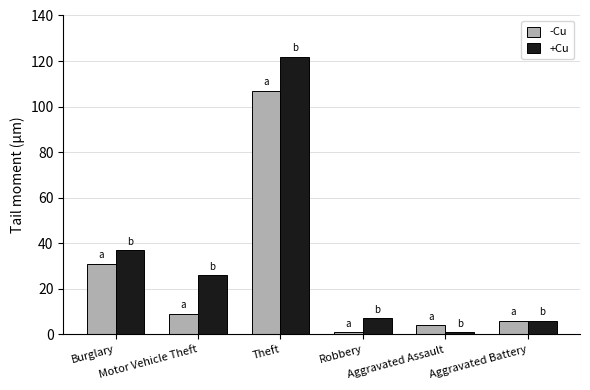

What is the difference between the highest and lowest values at Burglary?

6